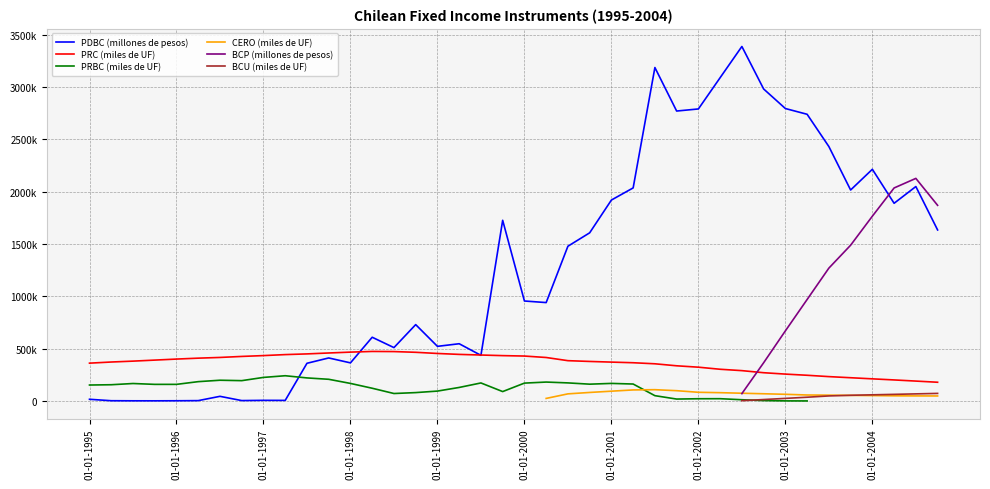

What is the maximum value for PDBC (millones de pesos)?

3389300.0